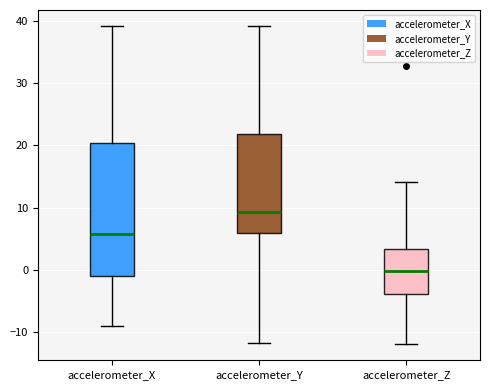

Which box has the highest median line?

accelerometer_Y